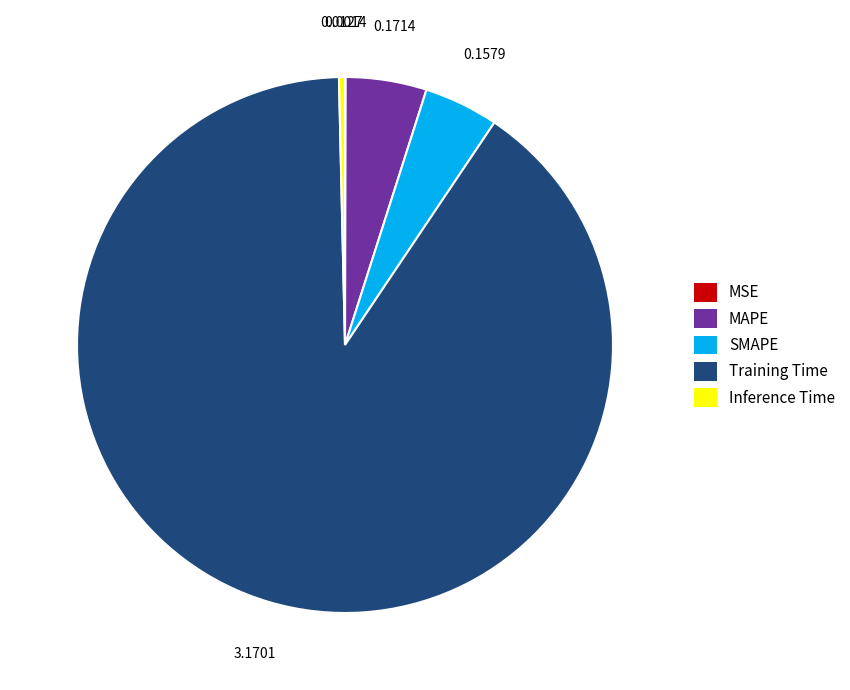

What is the largest slice in the pie chart?

Training Time